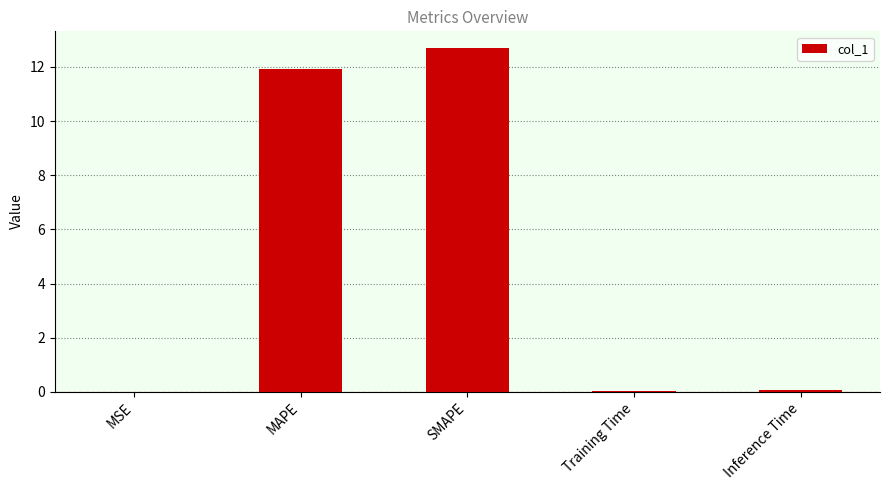

What is the sum of all values?

24.7